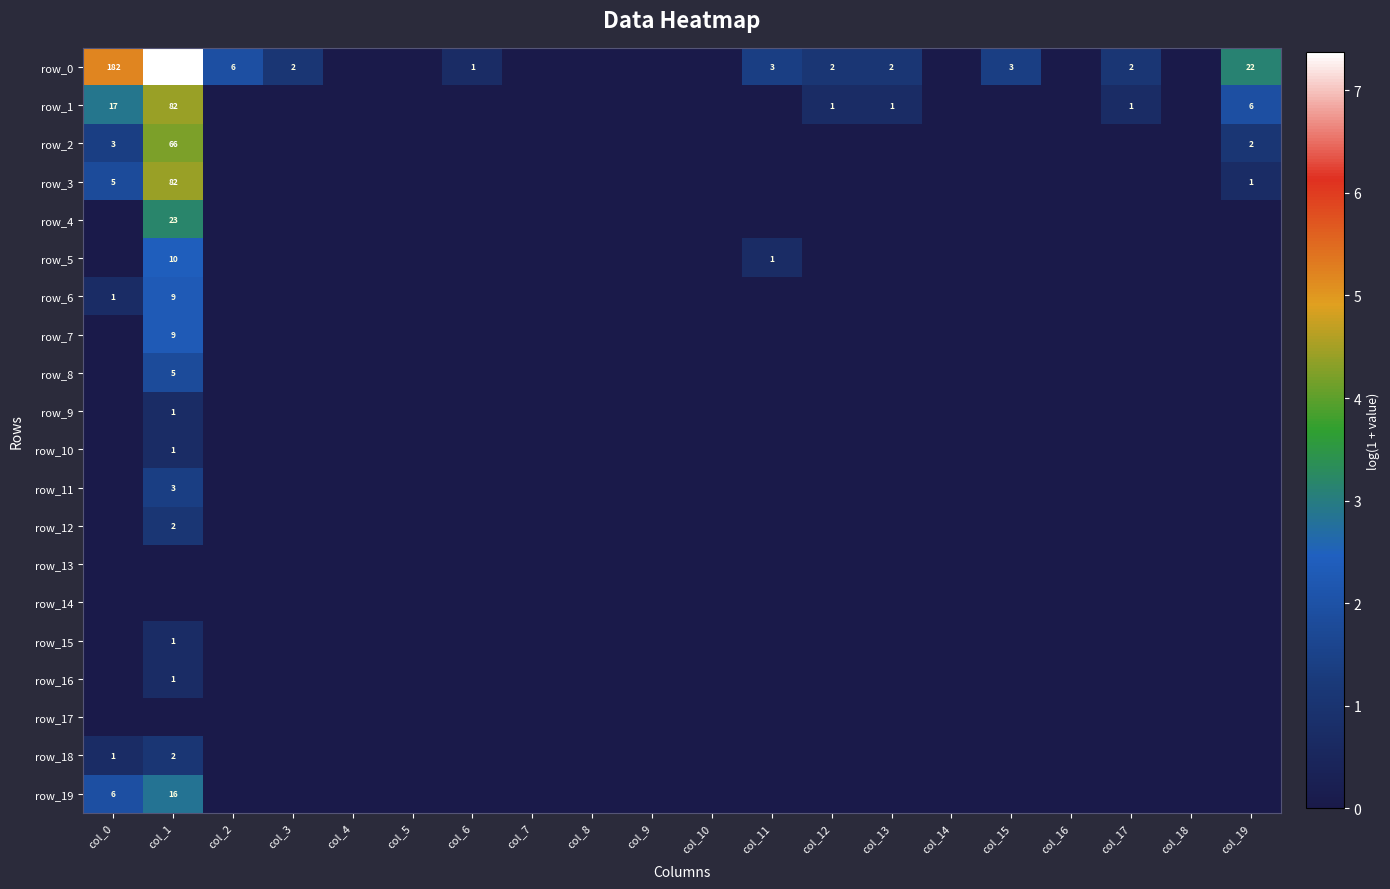

The row_11 series shows 0.6 at col_15. True or false?

False